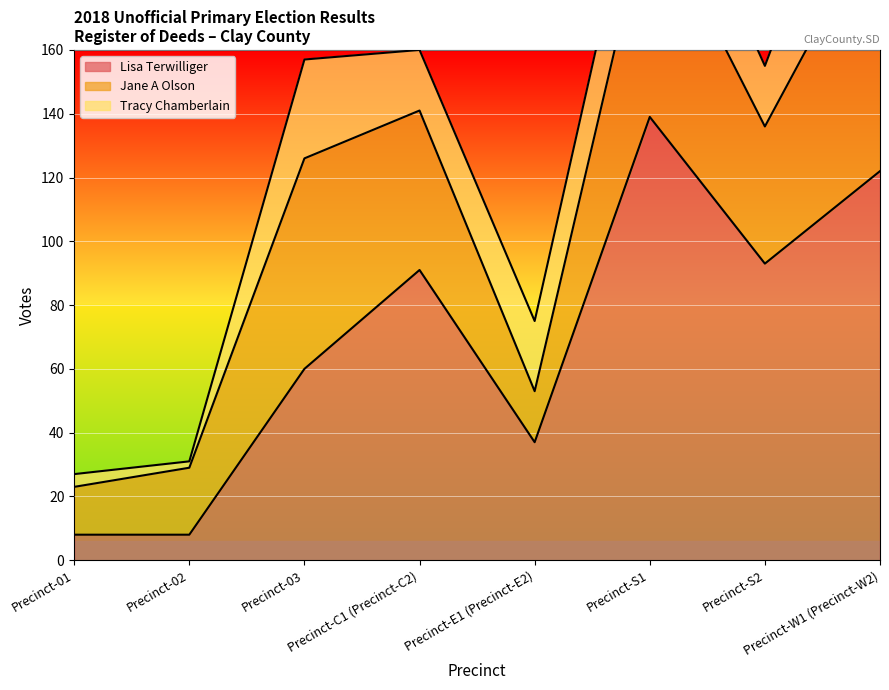

The value of Lisa Terwilliger at Precinct-W1 (Precinct-W2) is 181. True or false?

False